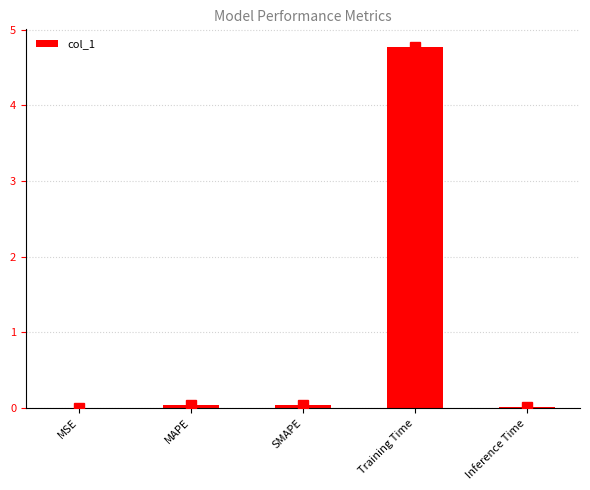

How many data points does each series have?

5